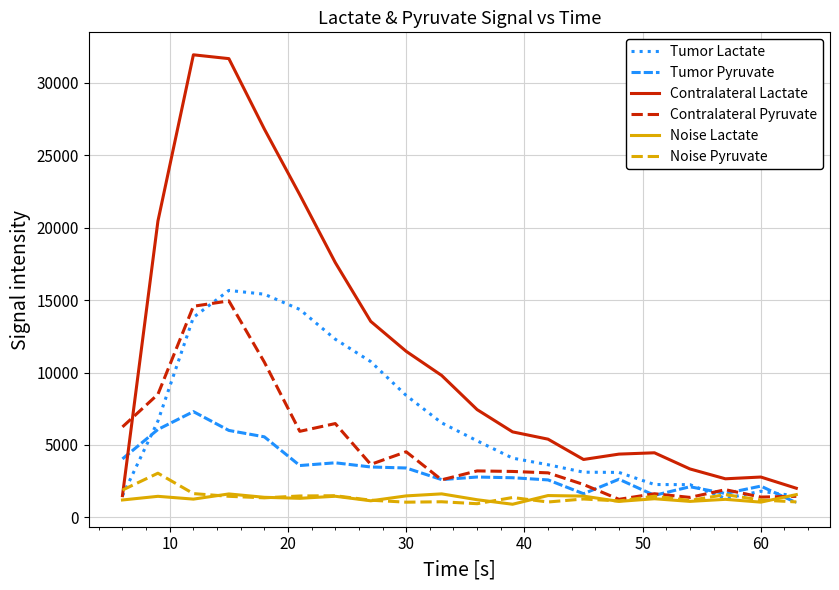

Which series has the largest total across all categories?

Contralateral Lactate